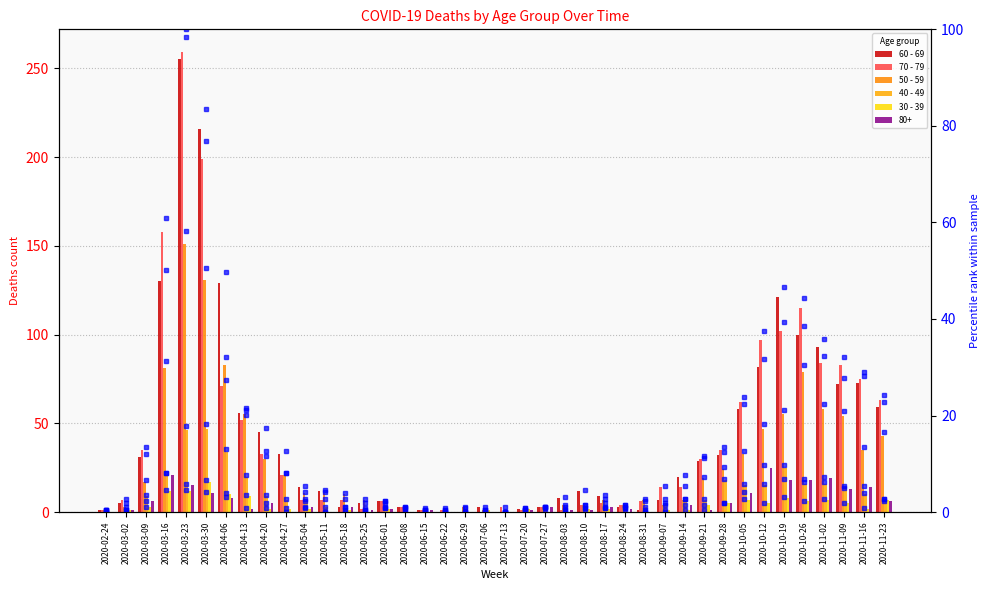

What is the difference between the highest and lowest values at 2020-06-22?

2